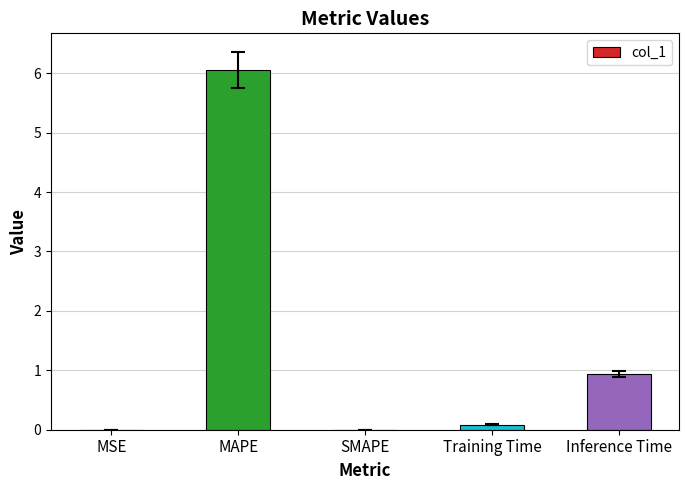

Which label corresponds to the largest value in the chart?

MAPE